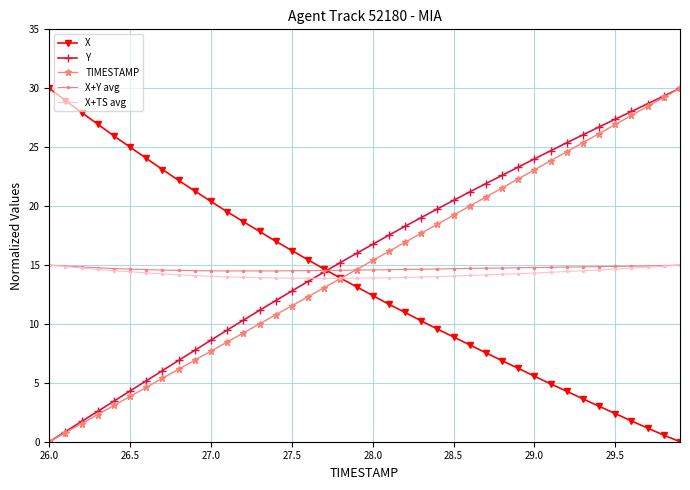

Which series has the largest total across all categories?

Y